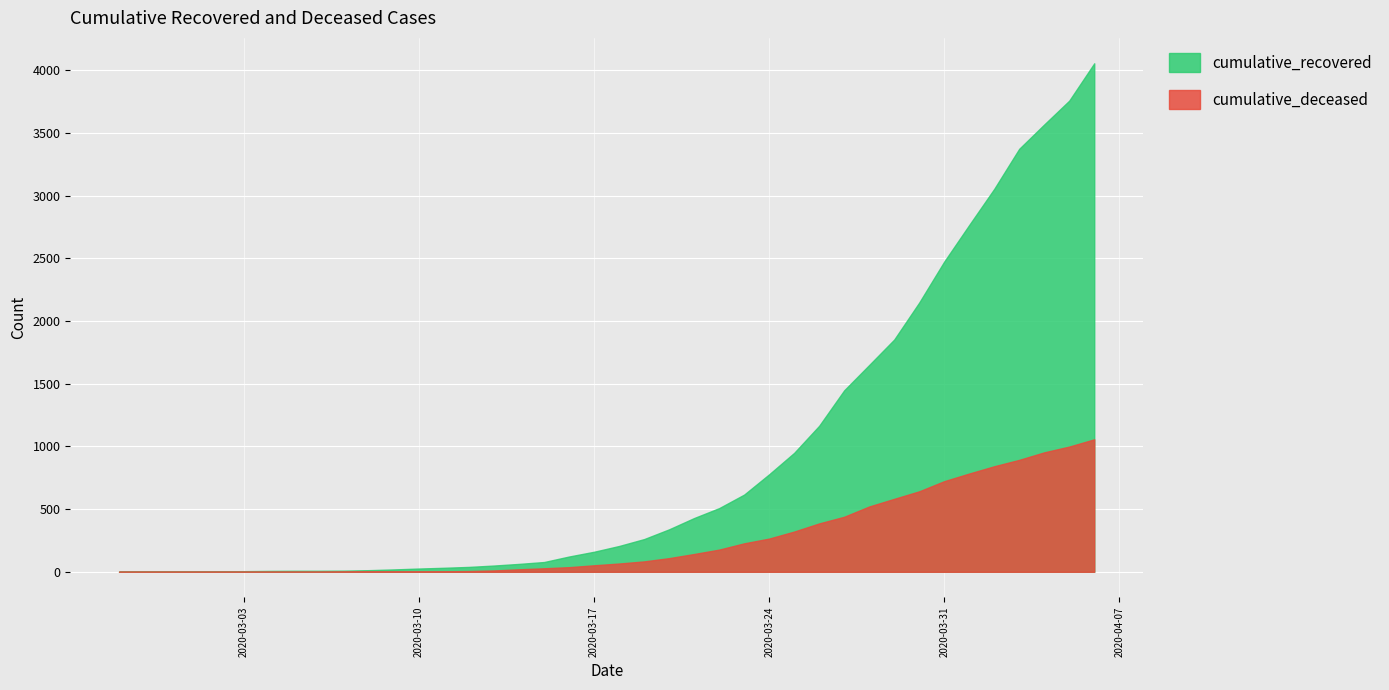

Which series has the largest range (max minus min)?

cumulative_recovered